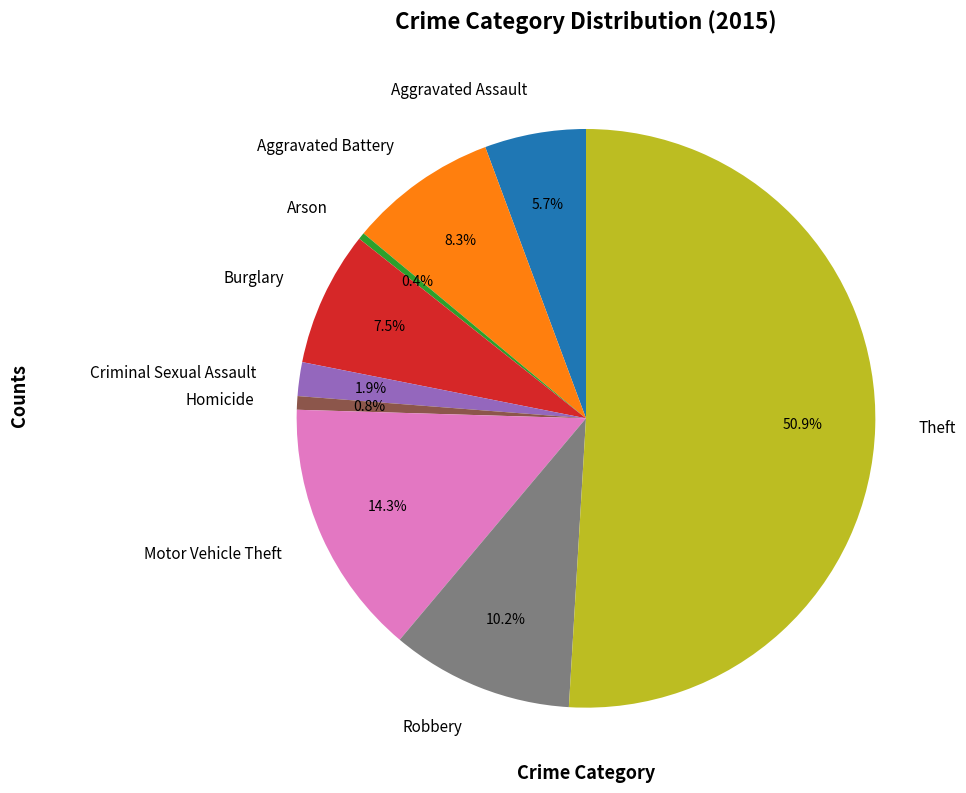

Which has a higher value, Motor Vehicle Theft or Arson?

Motor Vehicle Theft